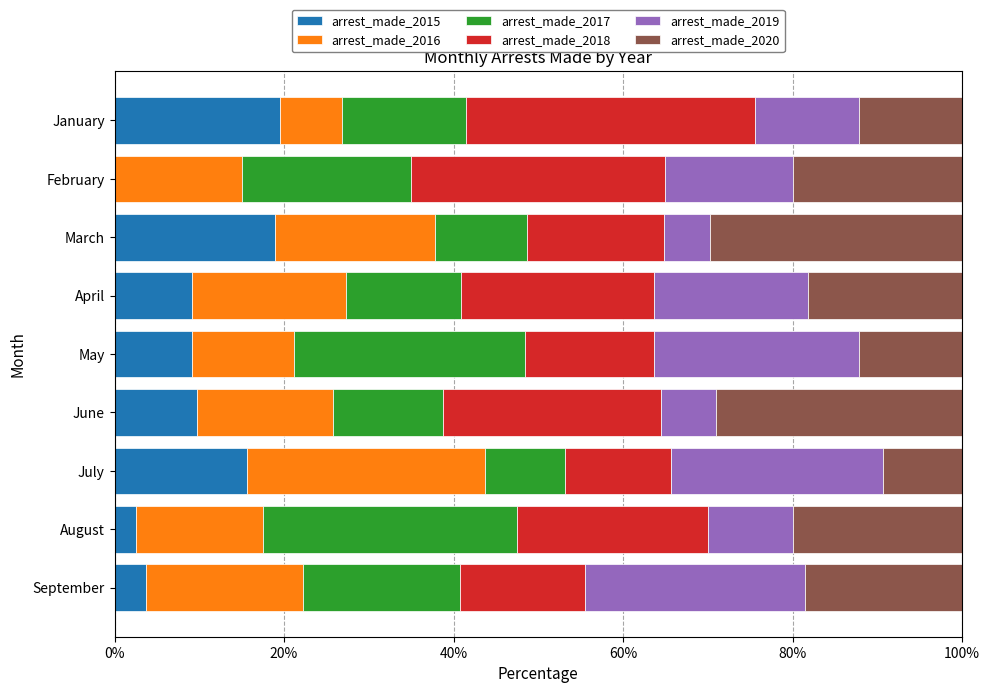

Count the number of data series in this chart.

6